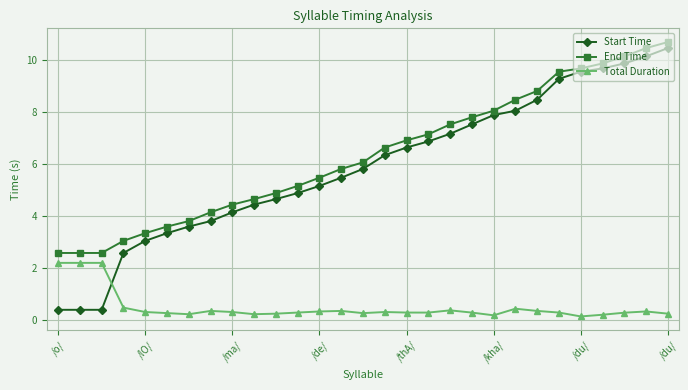

What is the difference between the second highest and second lowest values in the Total Duration series?

2.0